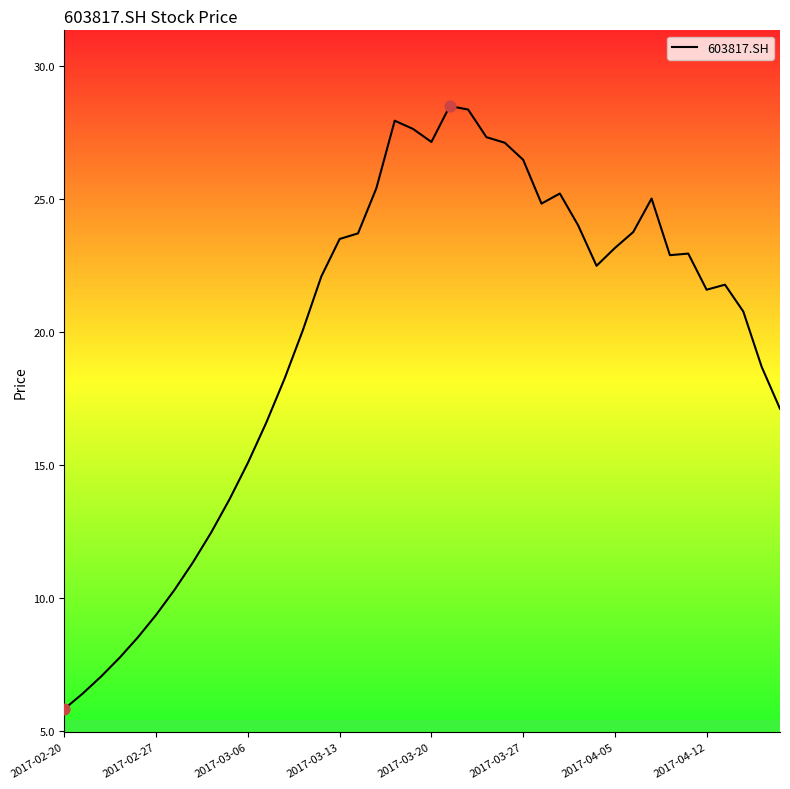

What is the difference between the maximum and minimum values?

22.7